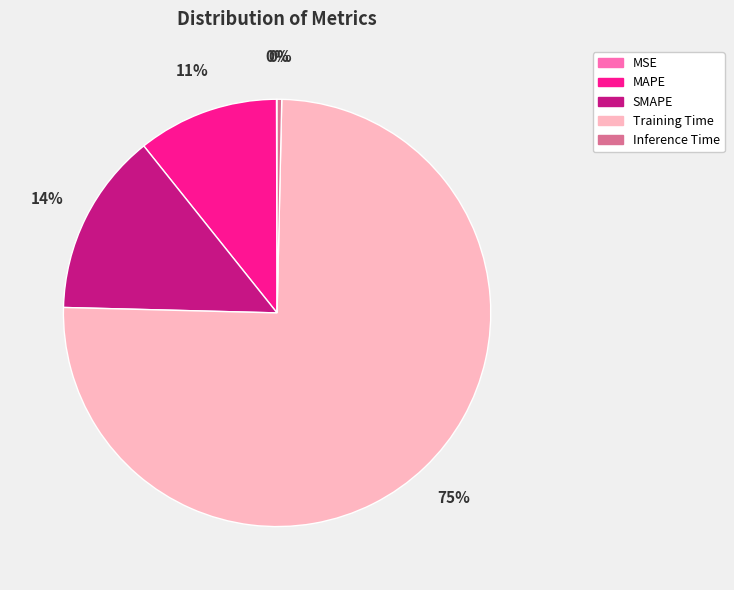

To the nearest percent, what is the average slice percentage?

20%